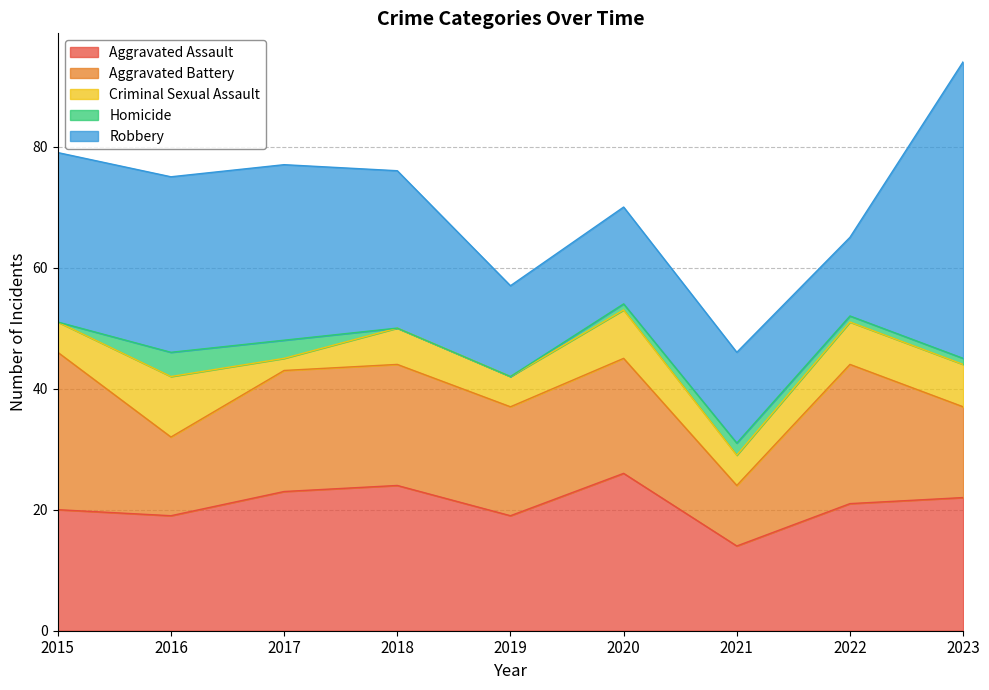

True or false: Homicide and Robbery cross at least once.

False